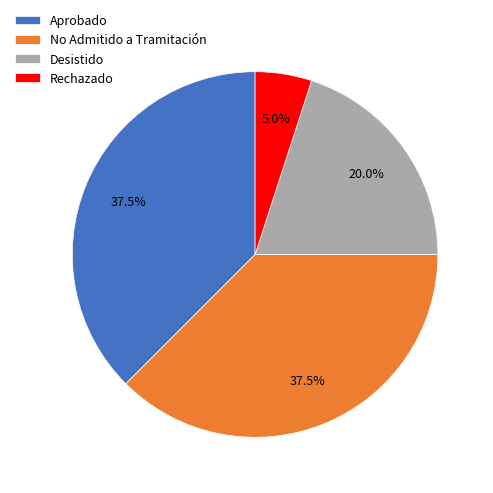

Which slice is the smallest?

Rechazado